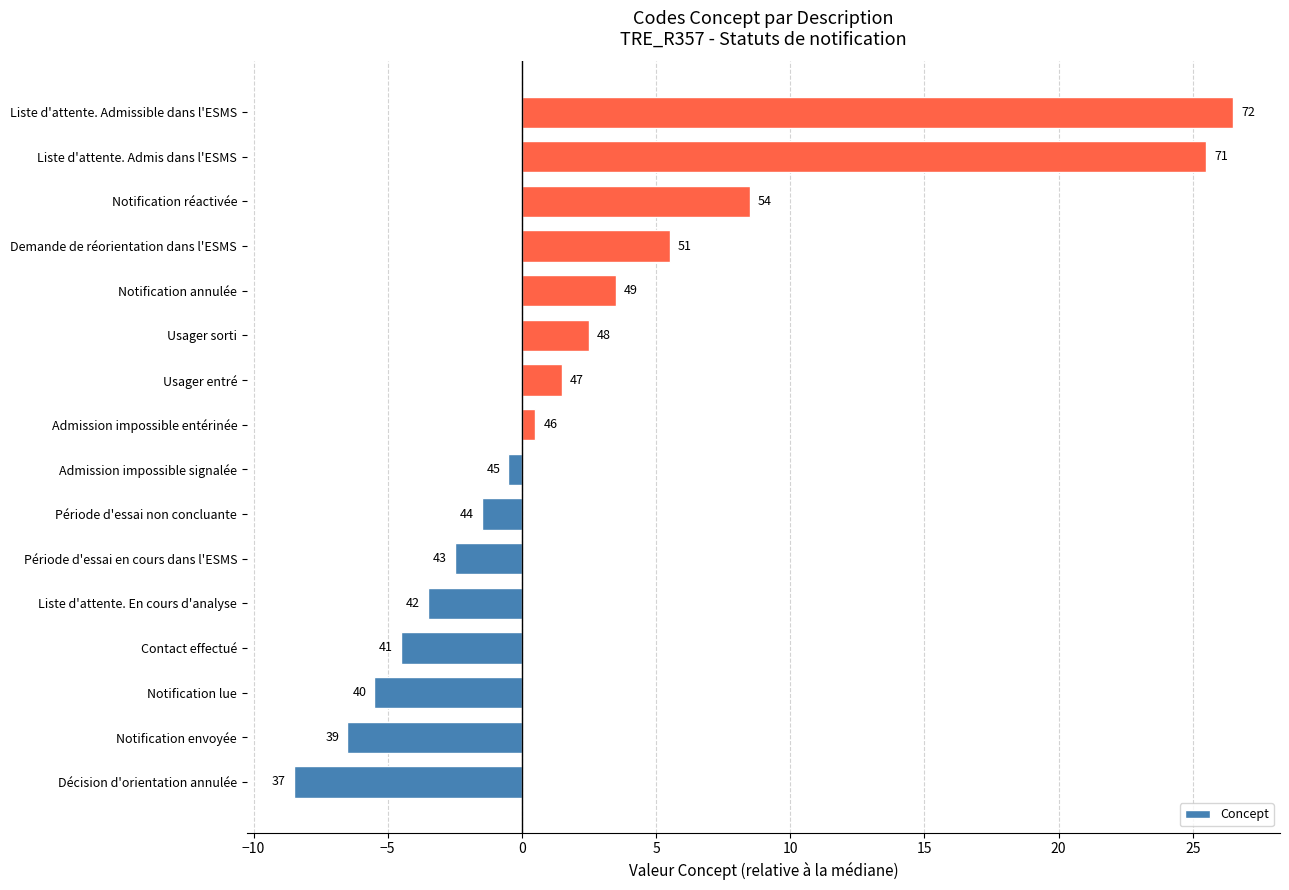

Are the bars horizontal?

Yes